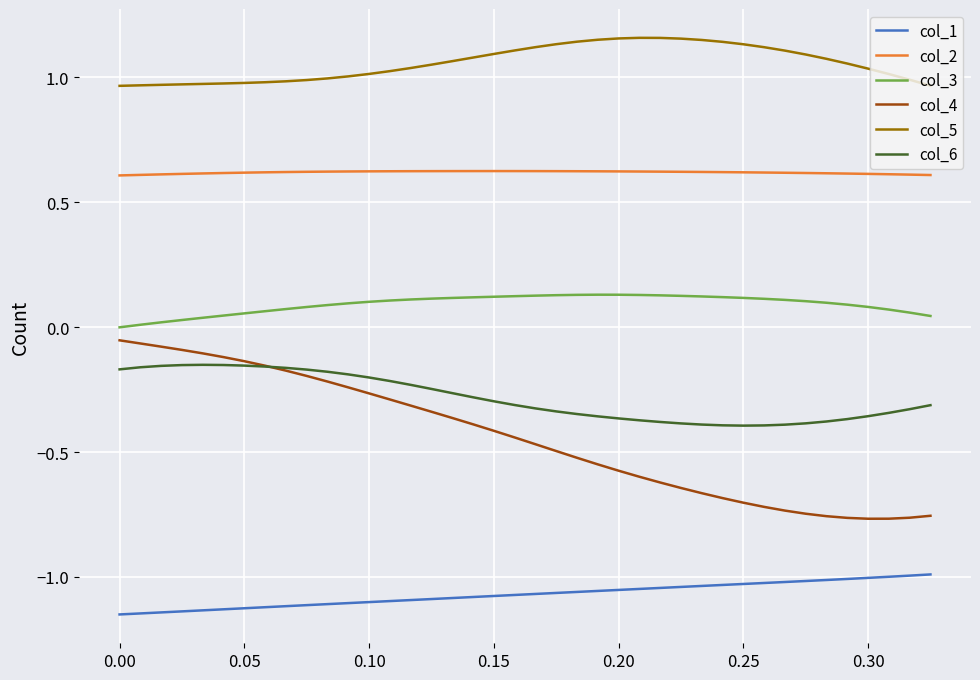

True or false: col_6 and col_3 cross at least once.

False